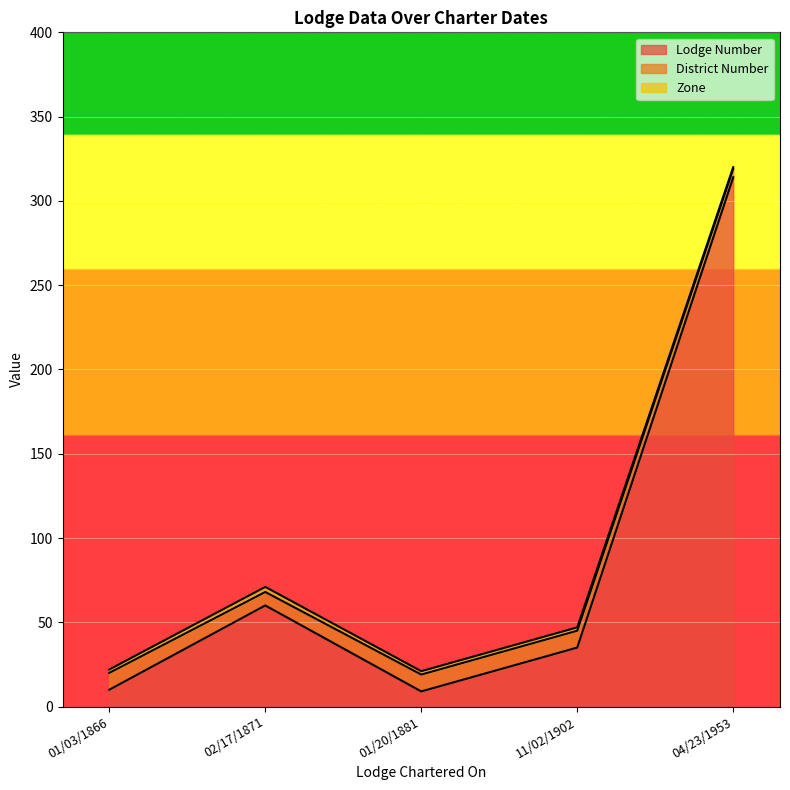

True or false: District Number has more than 2 points higher than both neighbors.

False